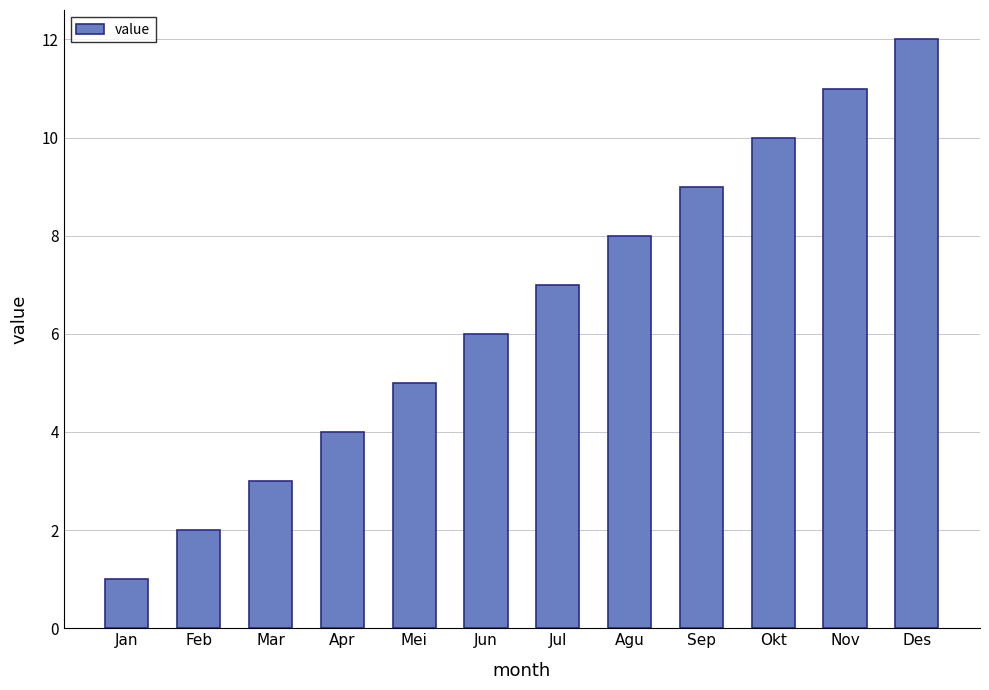

What is the difference between the maximum and minimum values?

11